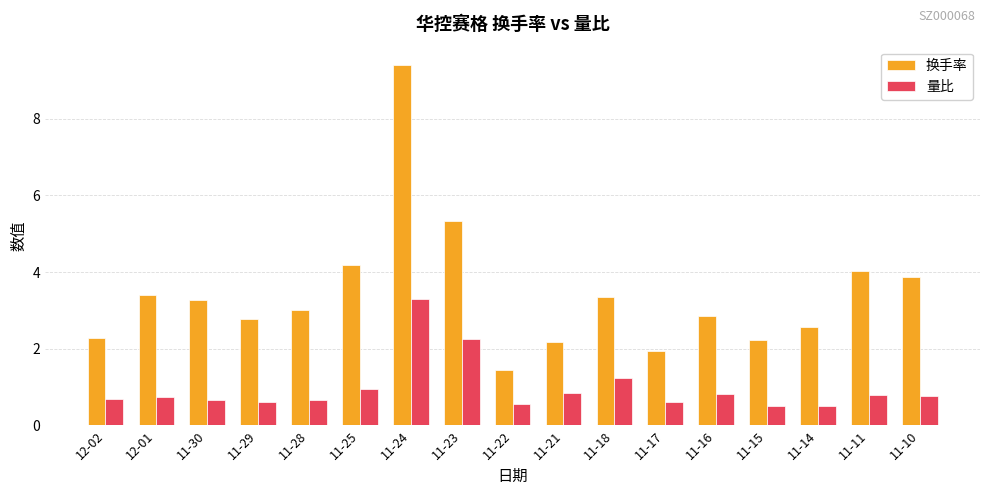

Rank the series by their maximum value, from lowest to highest.

量比, 换手率